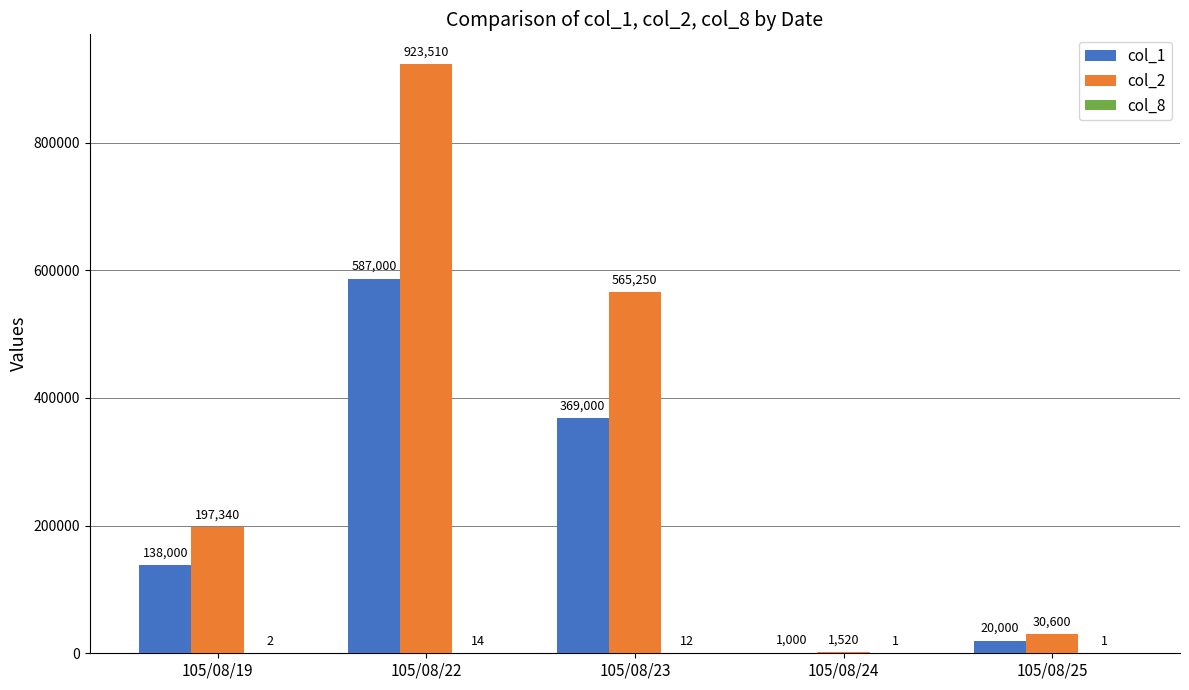

Which category has the highest value across all series?

105/08/22